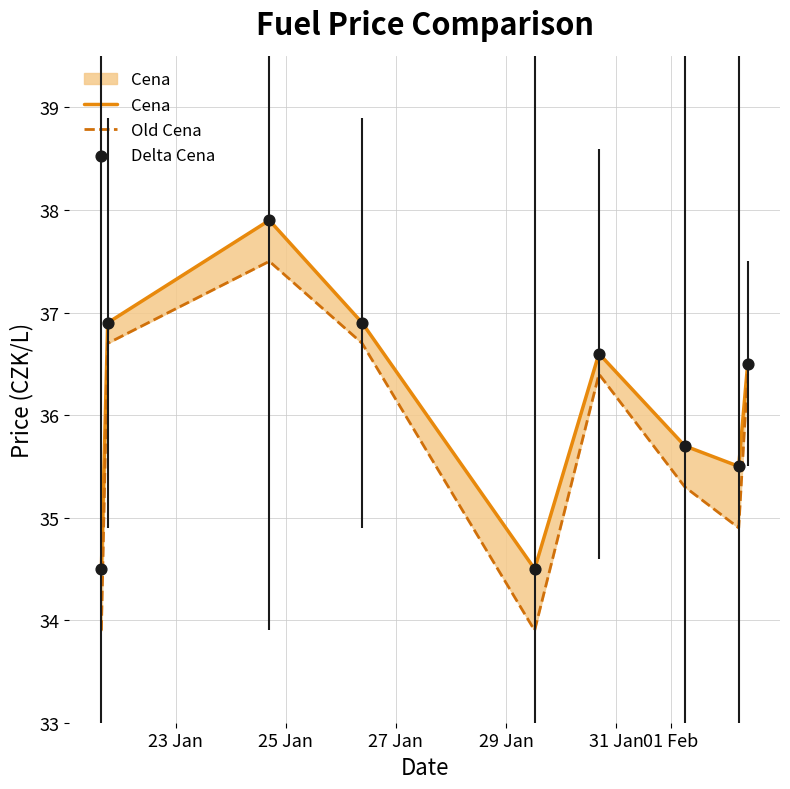

What are all the series names shown in the legend?

Cena, Old Cena, Delta Cena